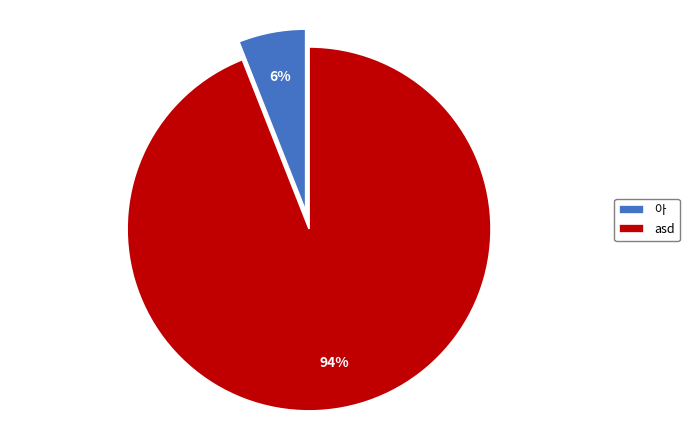

What is the majority slice?

asd